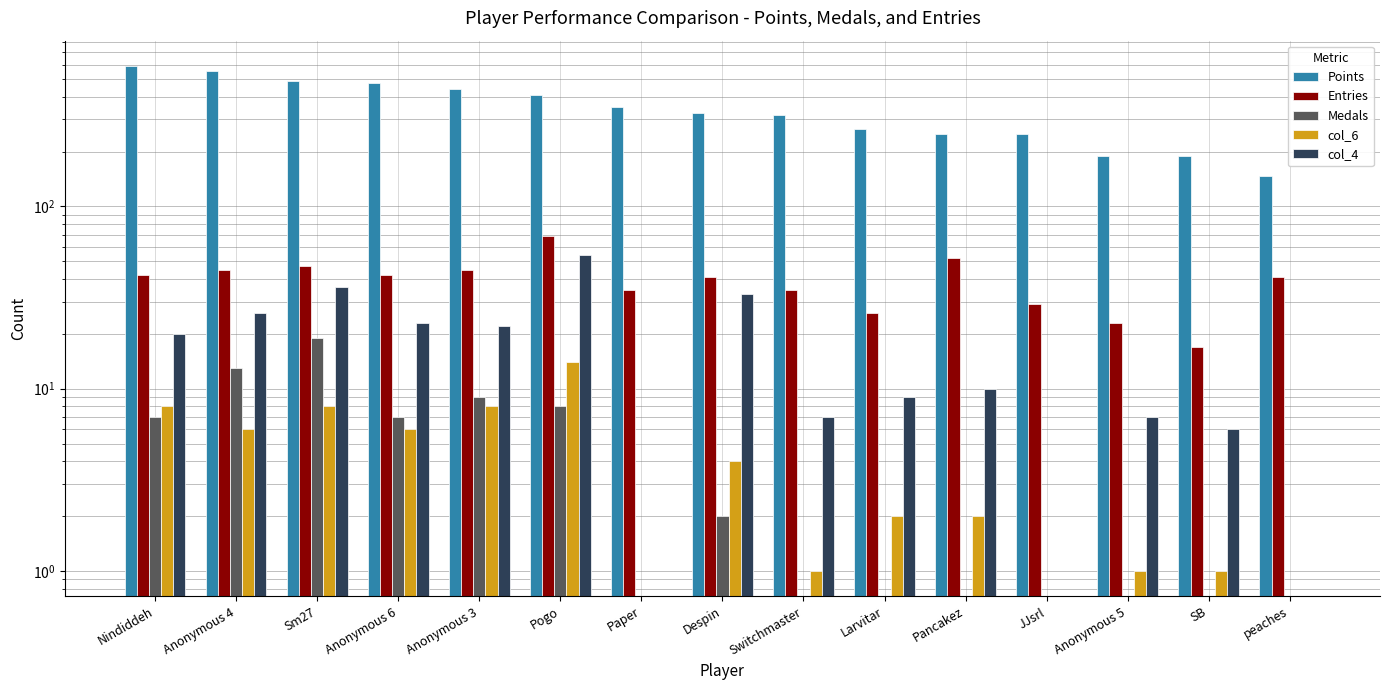

What are all the series names shown in the legend?

Points, Entries, Medals, col_6, col_4